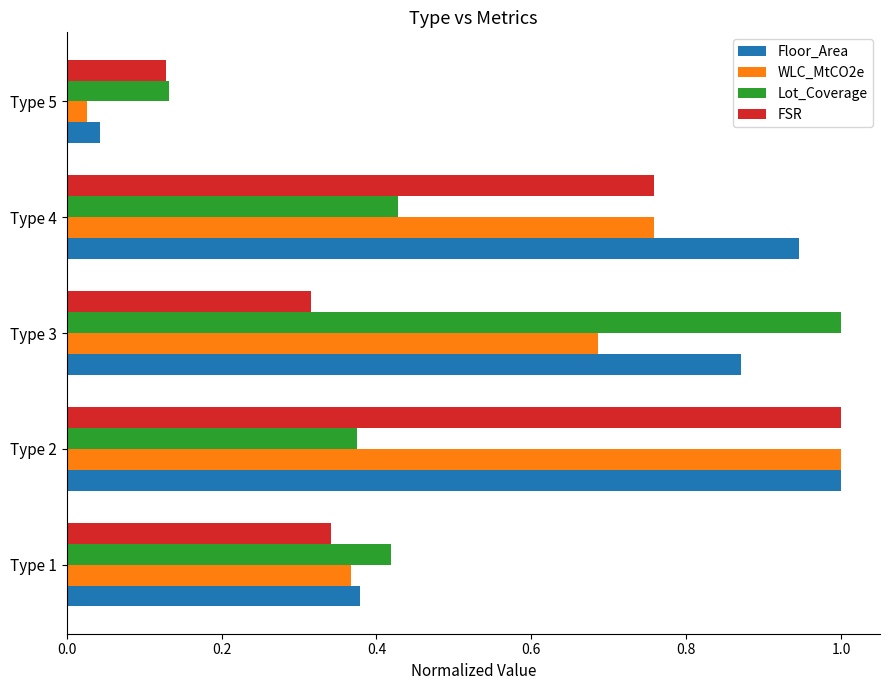

Which series changed the most between Type 4 and Type 5?

Floor_Area